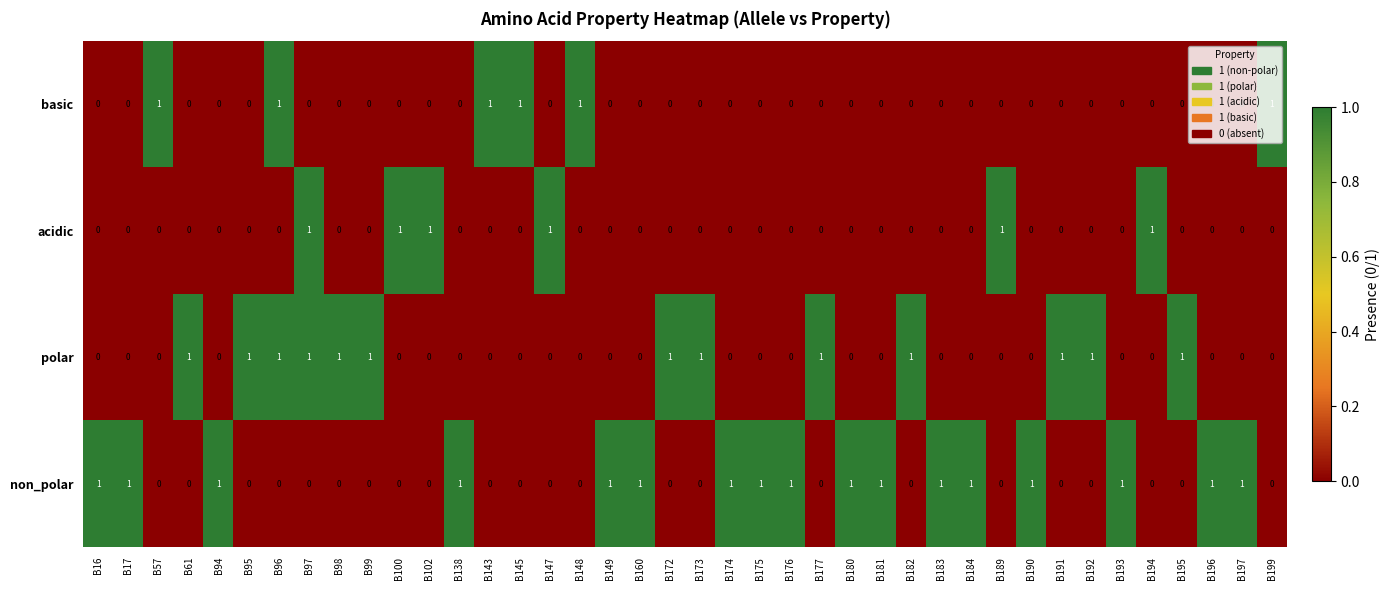

Is the value of basic at B176 greater than the value of non_polar at B190?

No